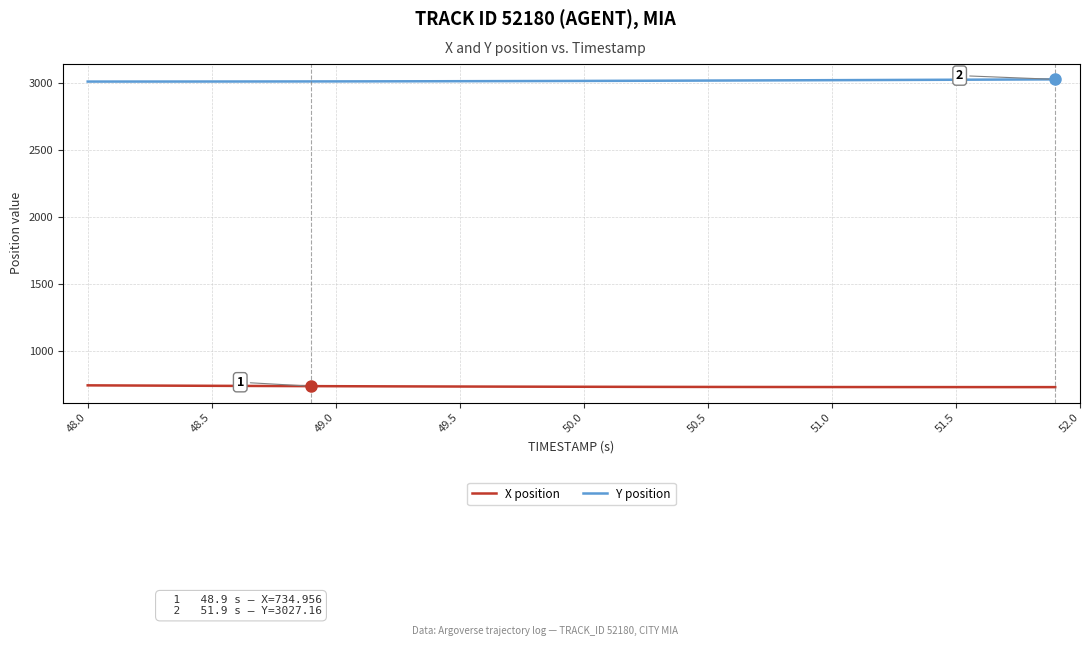

How many distinct data groups are displayed?

2